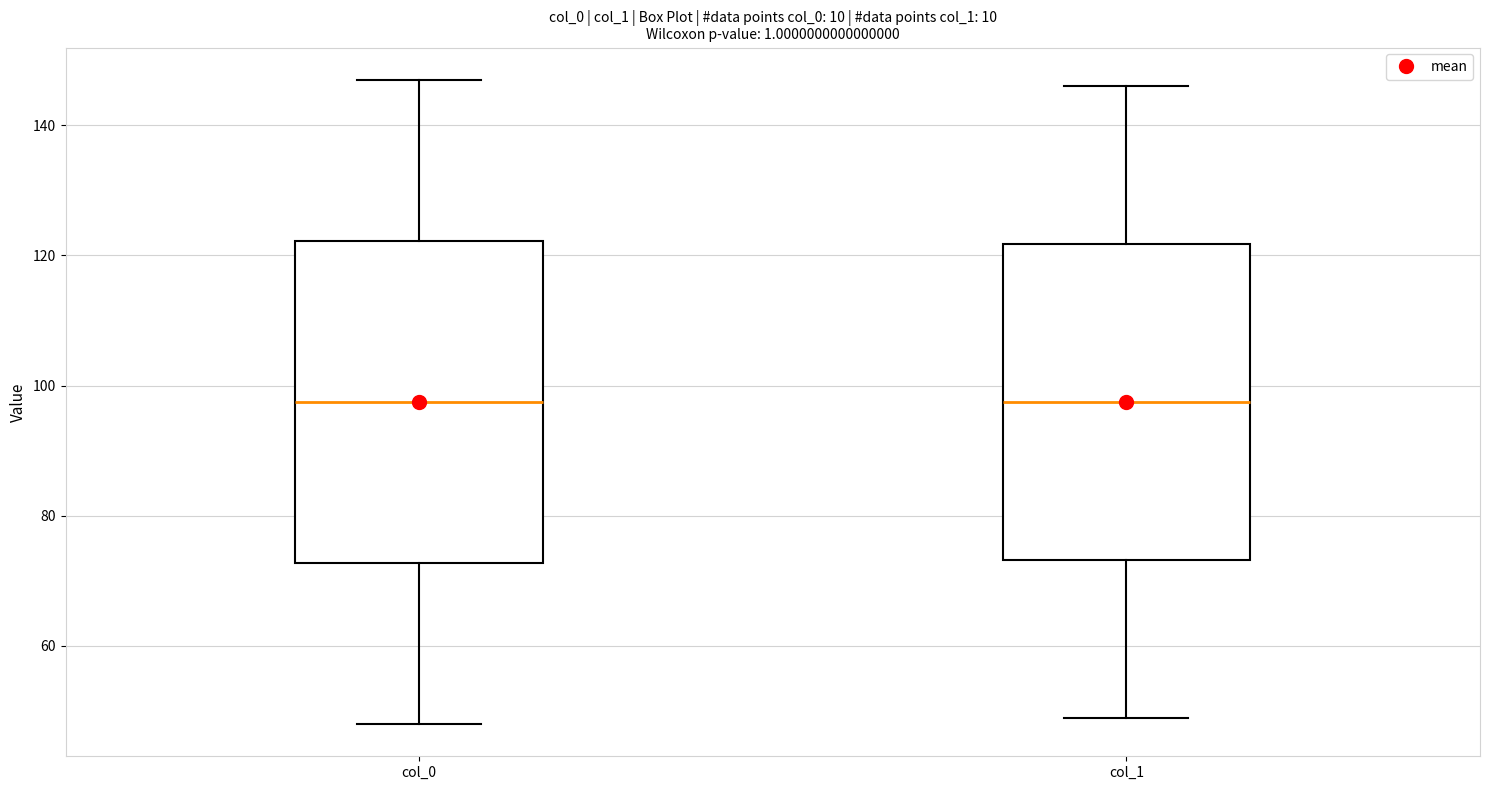

Reading left to right, transcribe this box plot: for each box, give where its median line is, the range the box spans, and where its two whiskers end, as read against the y-axis. The values are not printed on the chart, so give them approximately, as read against the axis.

col_0: median 98, box 72 to 122, whiskers 48 to 148
col_1: median 98, box 74 to 122, whiskers 50 to 146